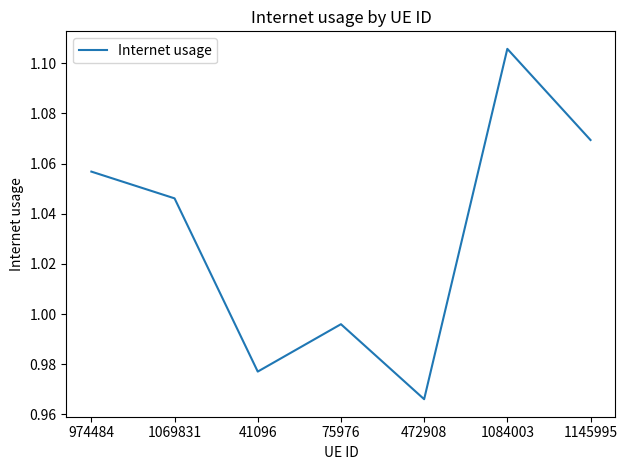

Which category has the lowest value across all series?

472908